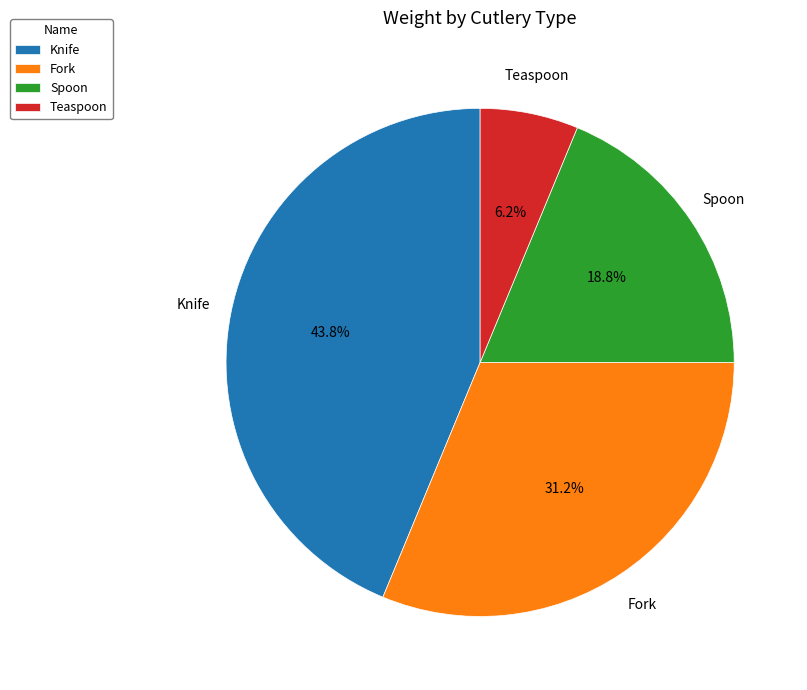

What percentage is NOT represented by Spoon?

81.2%